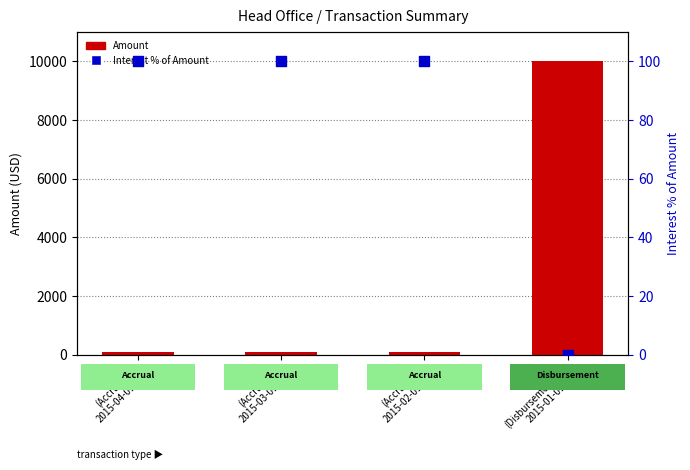

Which series reaches the minimum Y coordinate?

Interest % of Amount